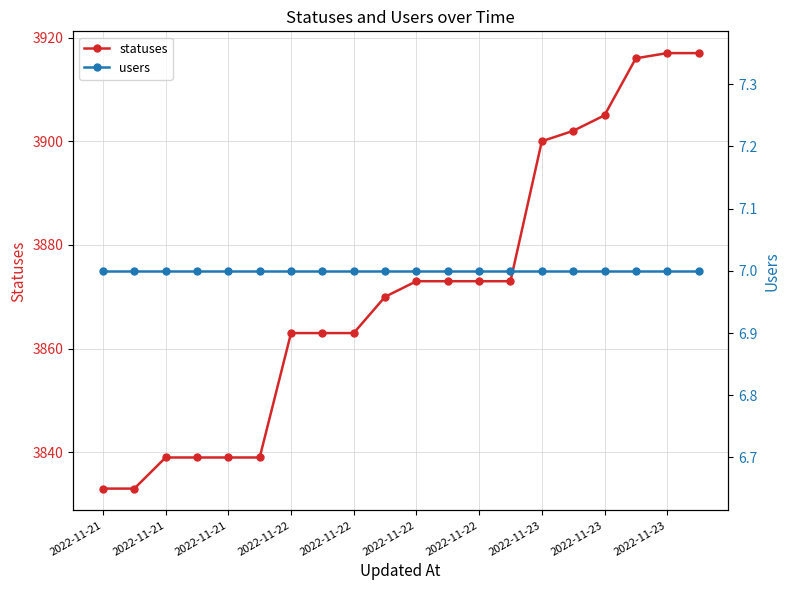

How many lines are shown in the chart?

2